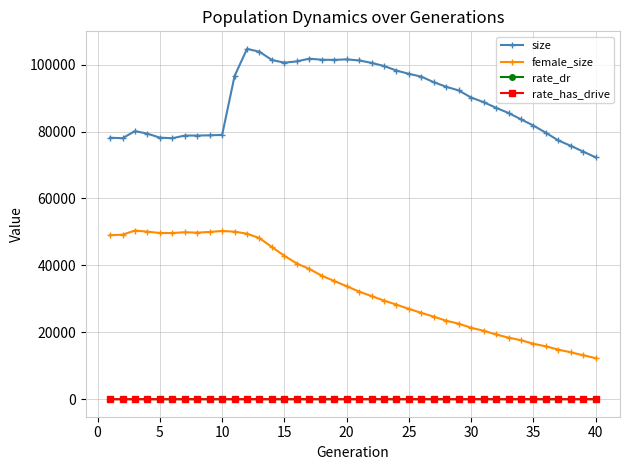

What is the sum of all rate_has_drive values?

18.7